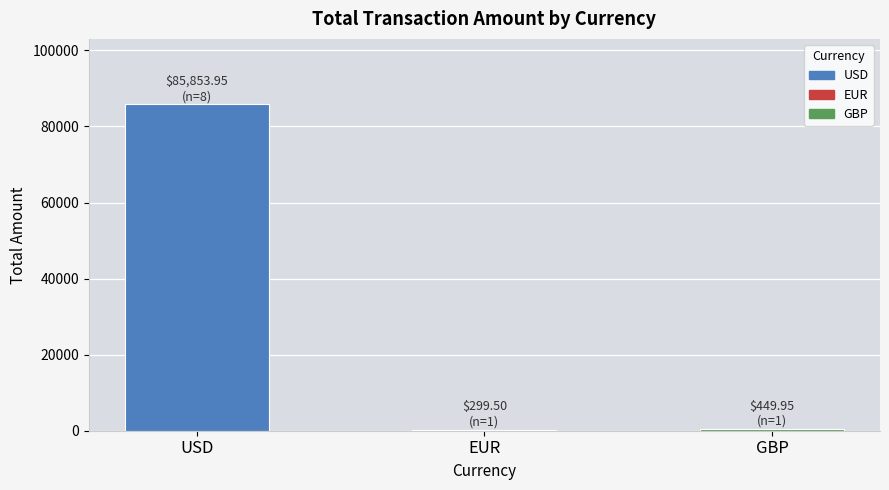

At which category does the chart reach its peak across all series?

USD